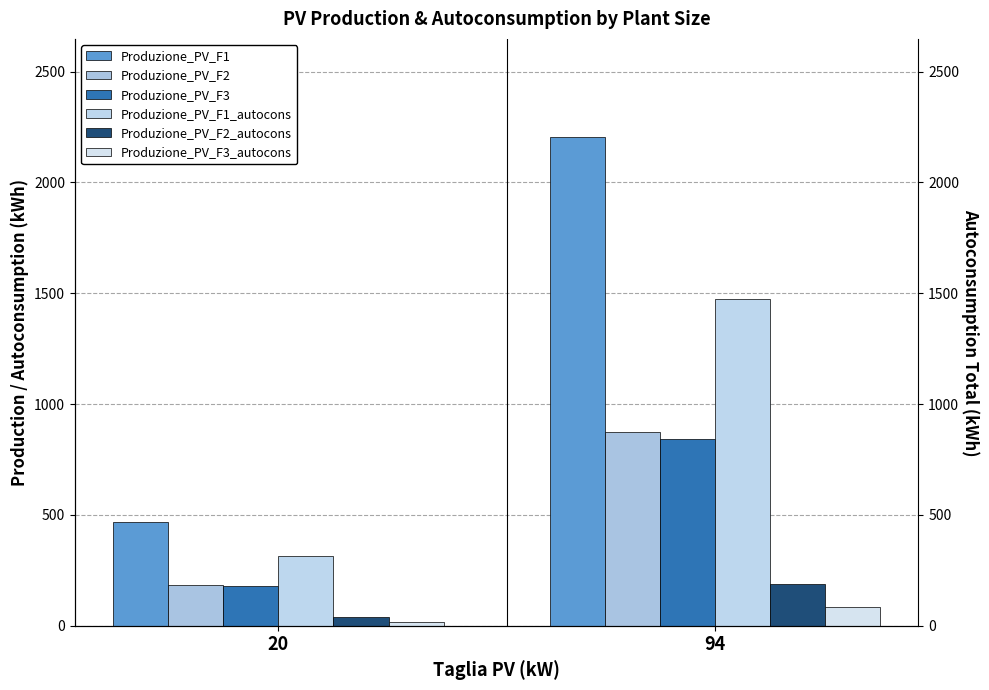

Reading right to left, transcribe all the data shown in this chart.

Produzione_PV_F1: 2206.5	469.5
Produzione_PV_F2: 875.1	186.2
Produzione_PV_F3: 841.0	178.9
Produzione_PV_F1_autocons: 1473.5	313.5
Produzione_PV_F2_autocons: 189.1	40.2
Produzione_PV_F3_autocons: 86.4	18.4